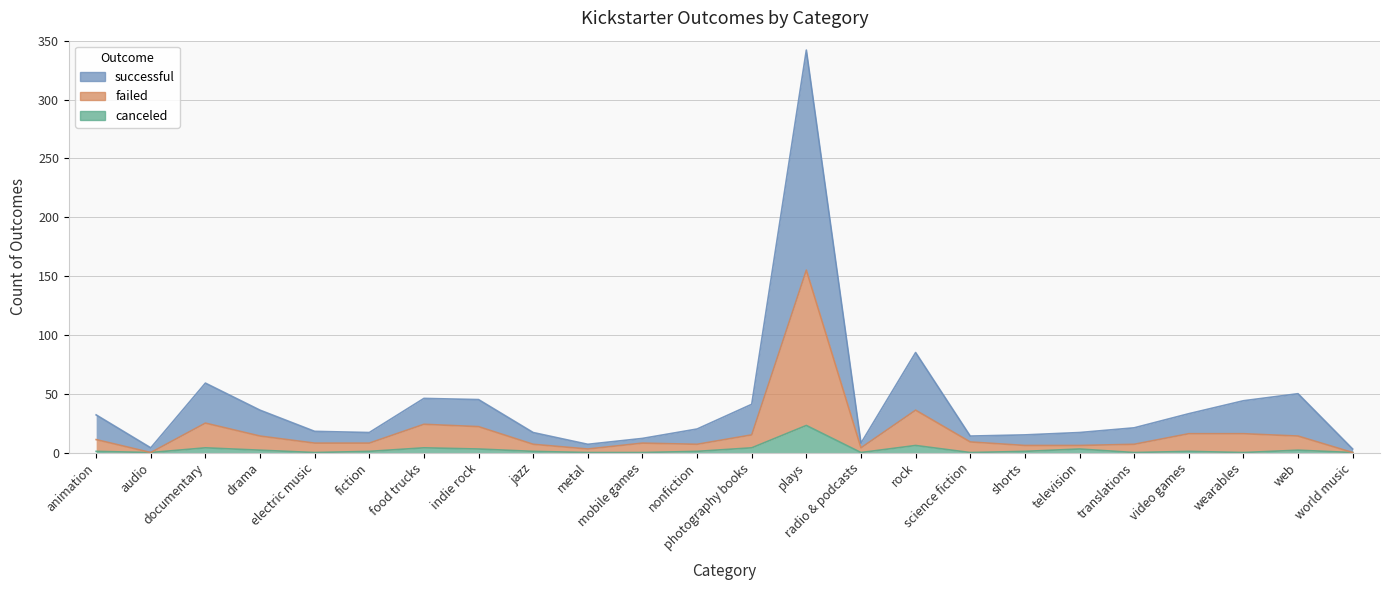

Which series changed the most between plays and science fiction?

successful